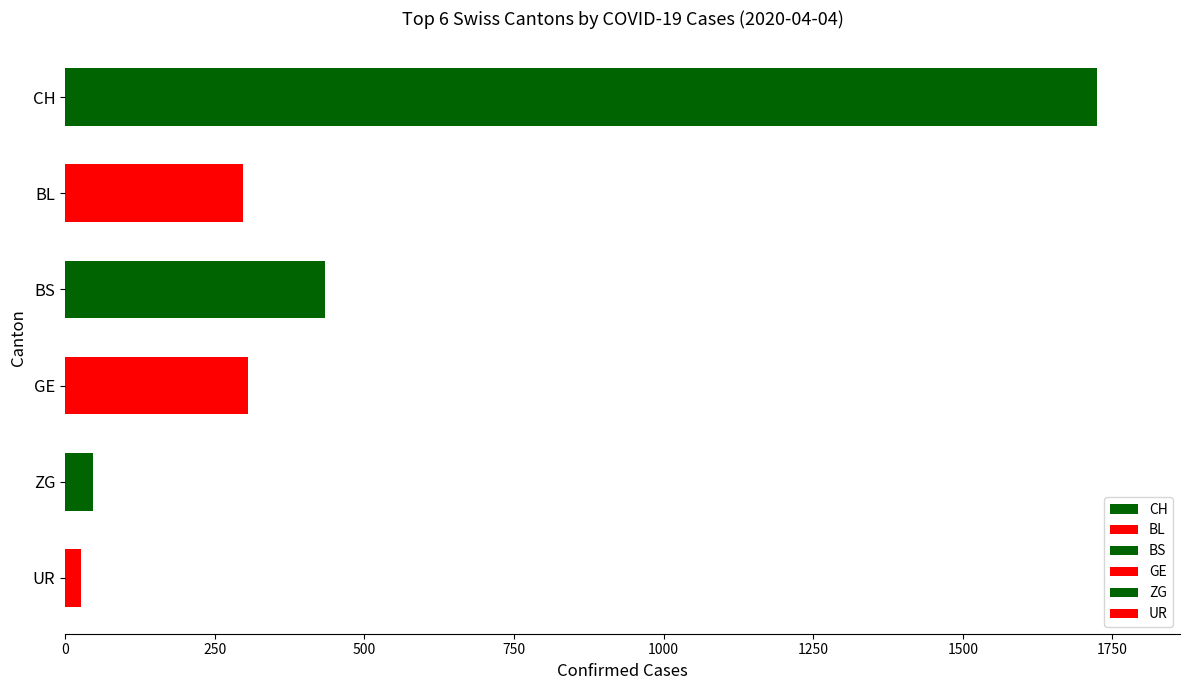

List the series in order of their peak value, highest first.

CH, BS, GE, BL, ZG, UR